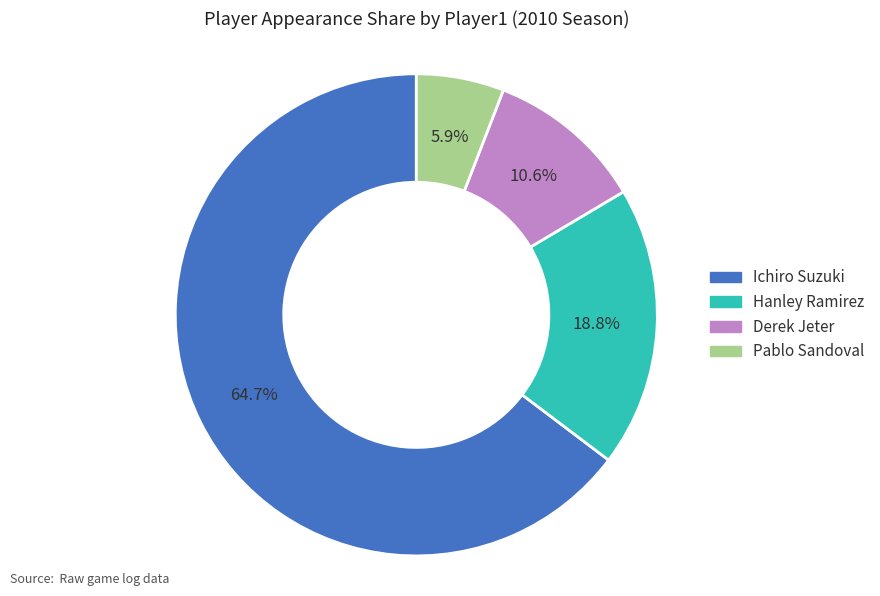

Combined, what portion of the pie is Ichiro Suzuki and Derek Jeter?

75.3%